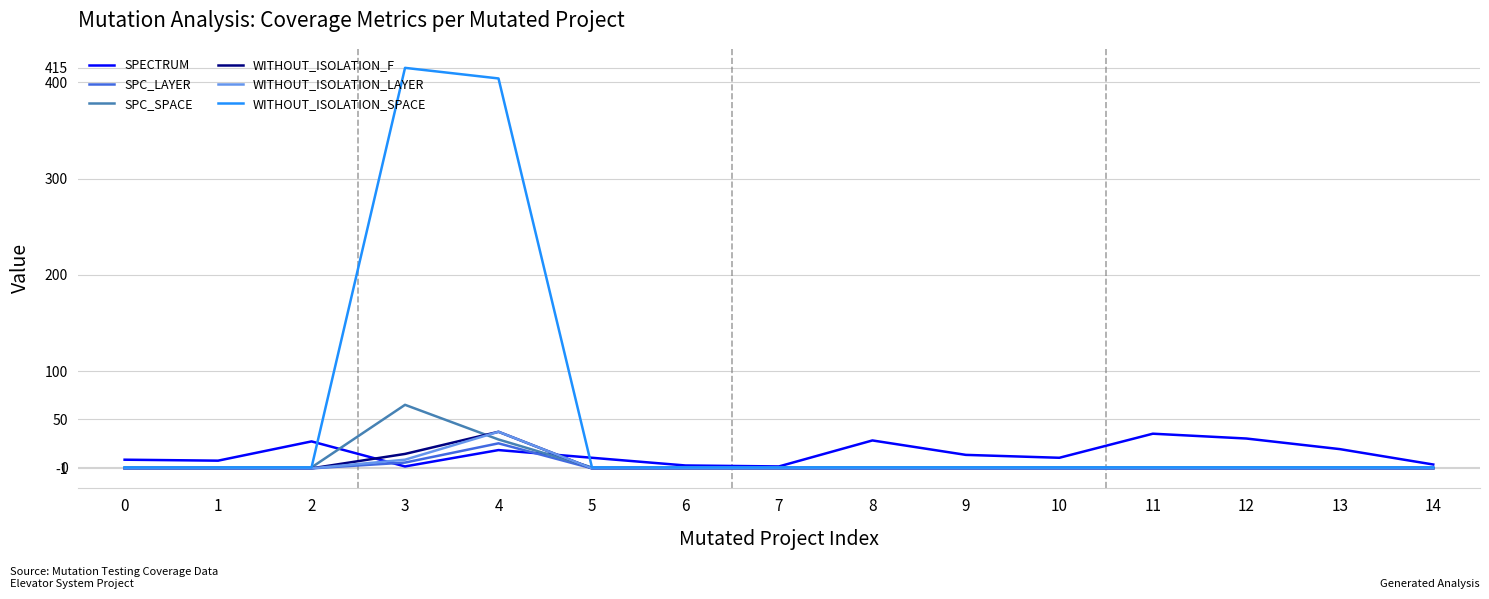

Which series has the largest total across all categories?

WITHOUT_ISOLATION_SPACE